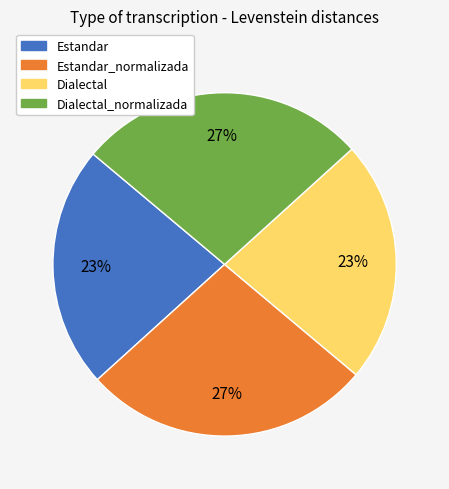

Is there any slice that represents more than half of the pie?

No